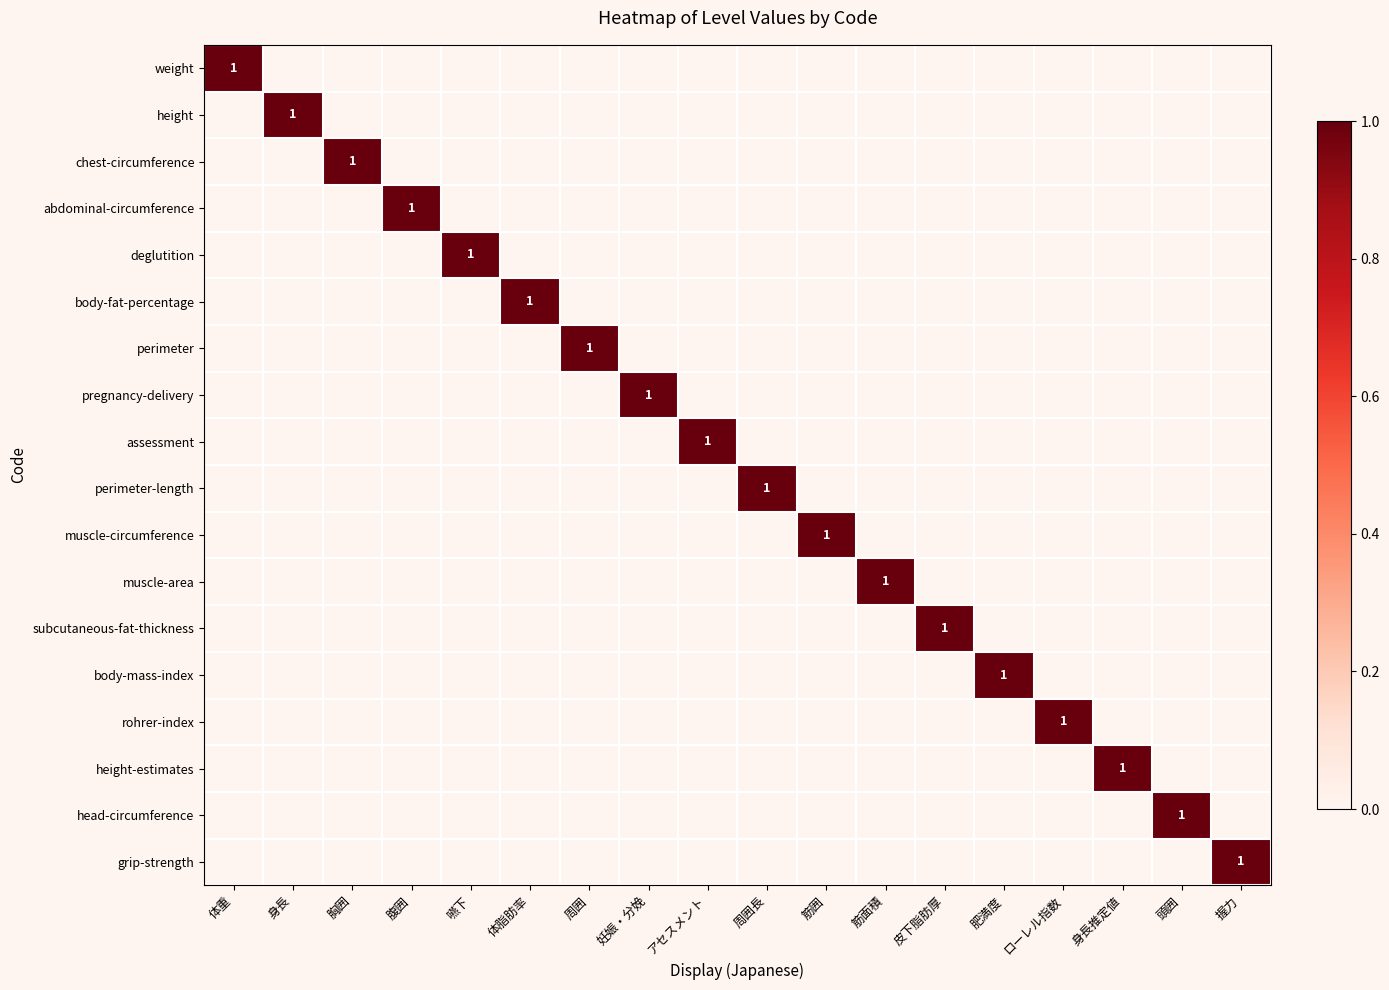

At which label is weight closest to 0?

身長